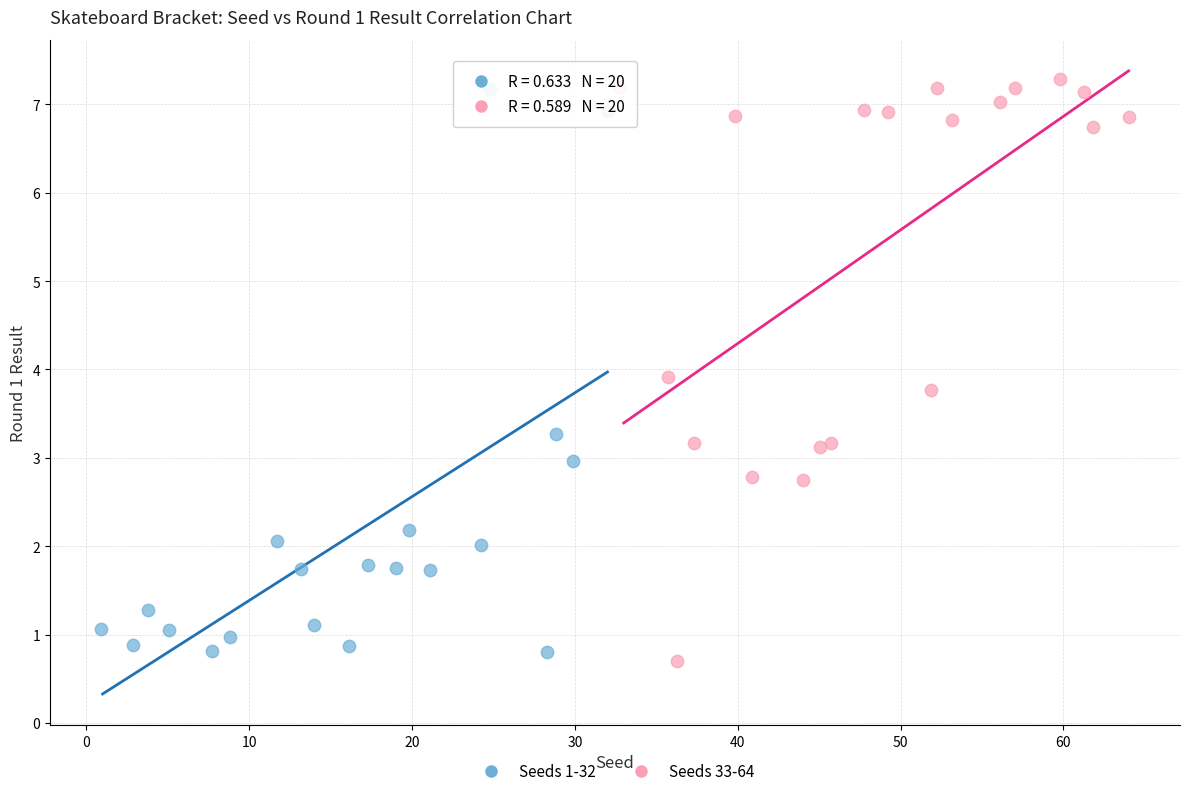

What are all the series names shown in the legend?

Seeds 1-32, Seeds 33-64